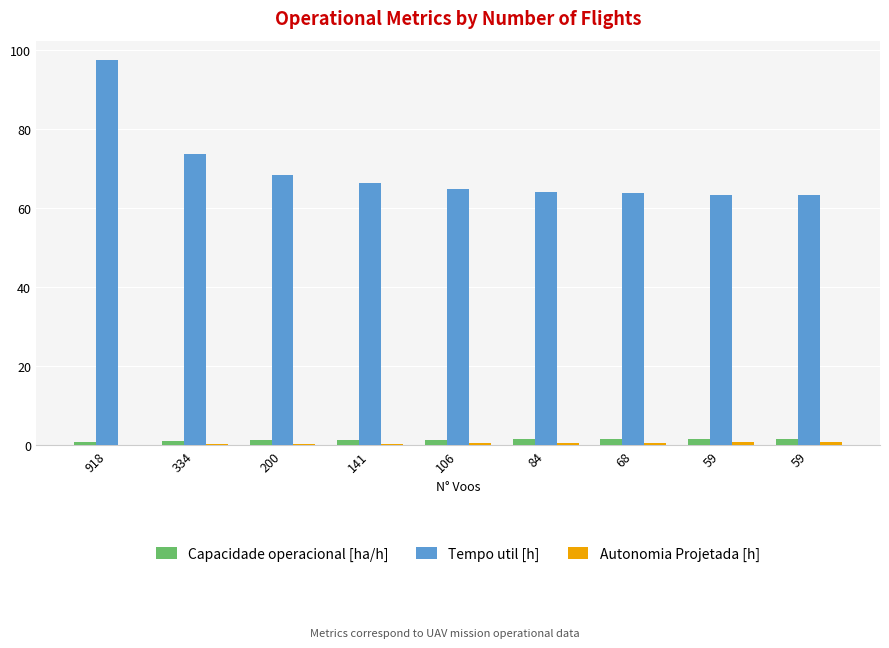

Which has a higher value, 59 or 59?

59